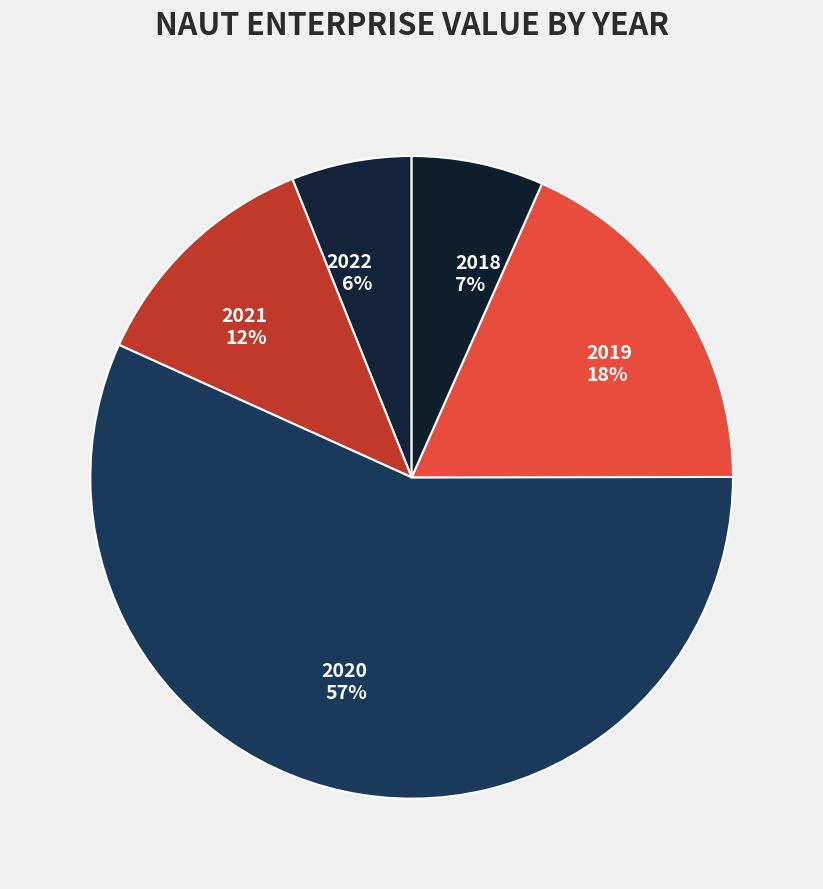

Which has a higher value, 2022 or 2021?

2021